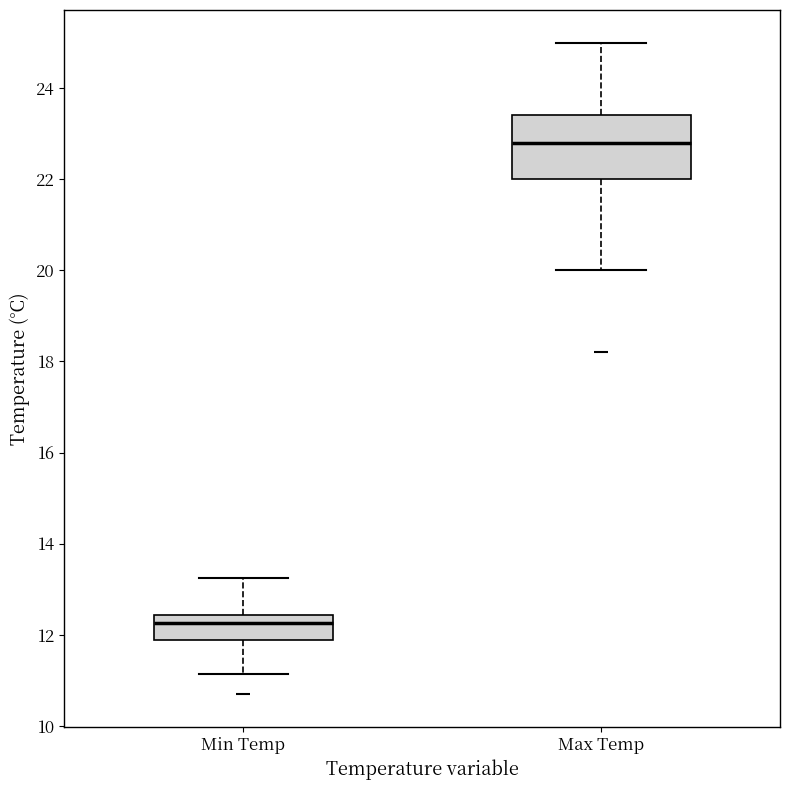

Reading left to right, transcribe this box plot: for each box, give where its median line is, the range the box spans, and where its two whiskers end, as read against the y-axis. The values are not printed on the chart, so give them approximately, as read against the axis.

Min Temp: median 12.2, box 11.8 to 12.4, whiskers 11.2 to 13.2
Max Temp: median 22.8, box 22.0 to 23.4, whiskers 20.0 to 25.0